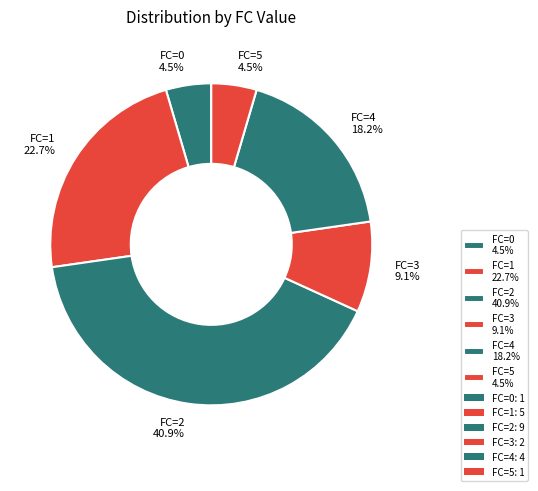

What is the largest slice in the pie chart?

FC=2 40.9%